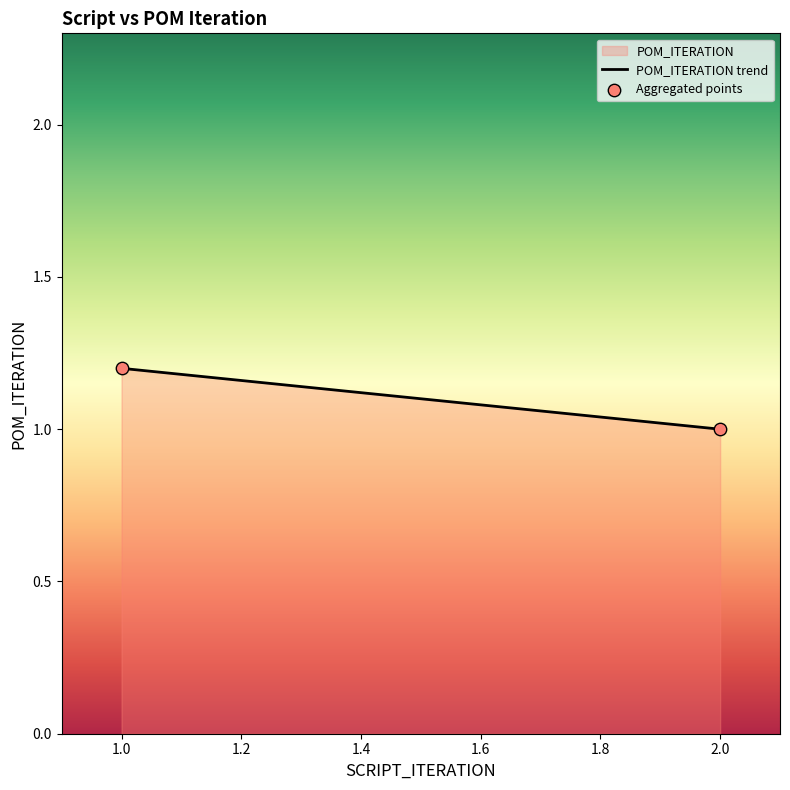

Approximately how many times larger is the value at 1 compared to 1?

1.0